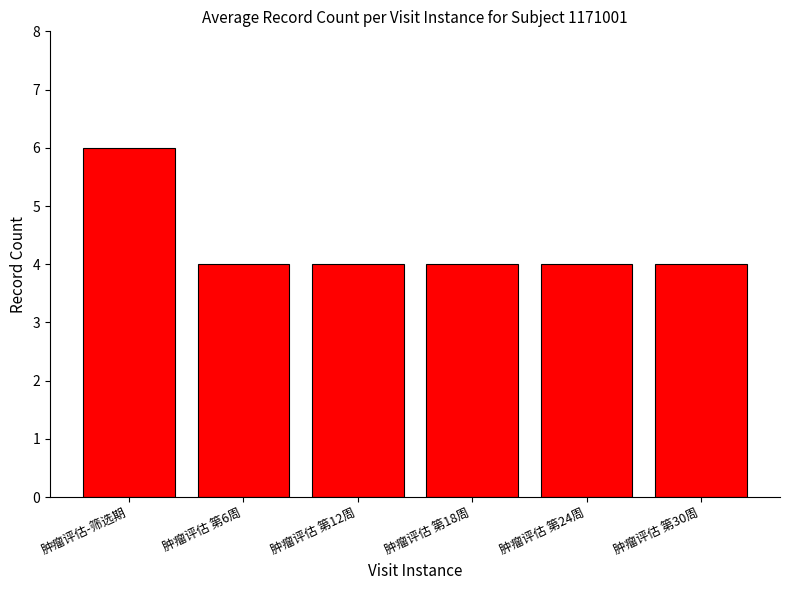

How many categories are shown in the chart?

6